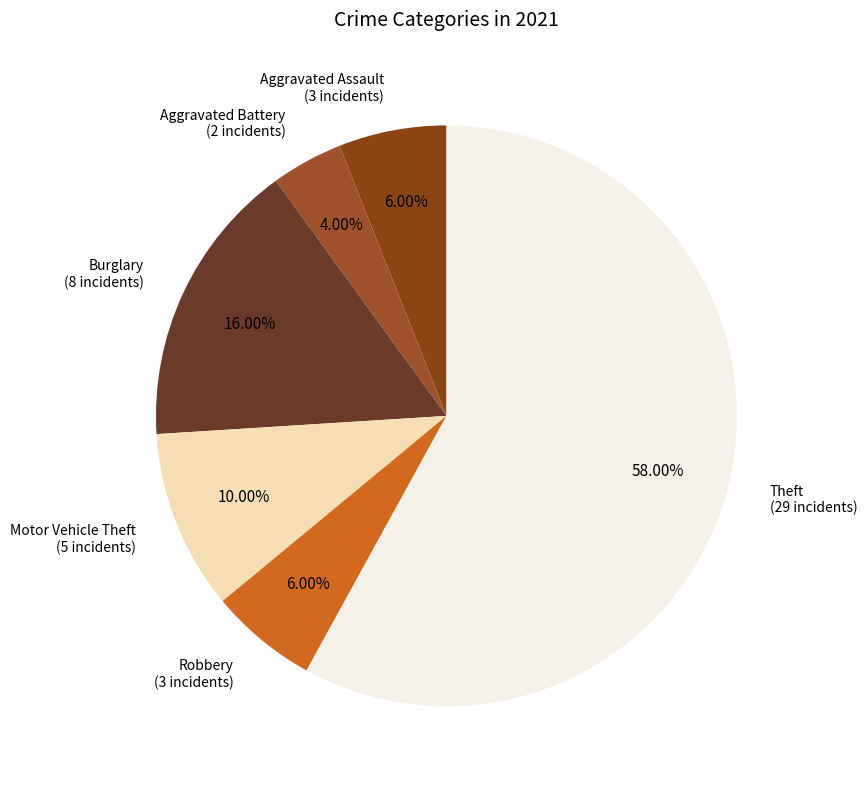

Do Theft and Robbery together represent more than half of the pie?

Yes